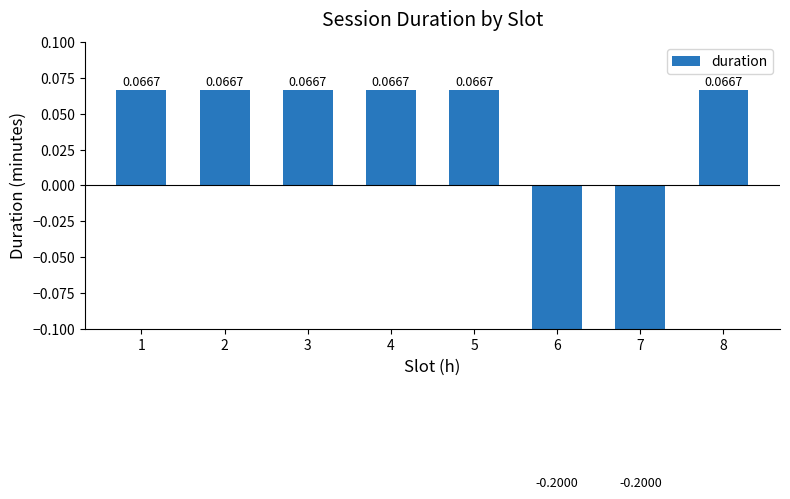

How many bars are there in total?

8